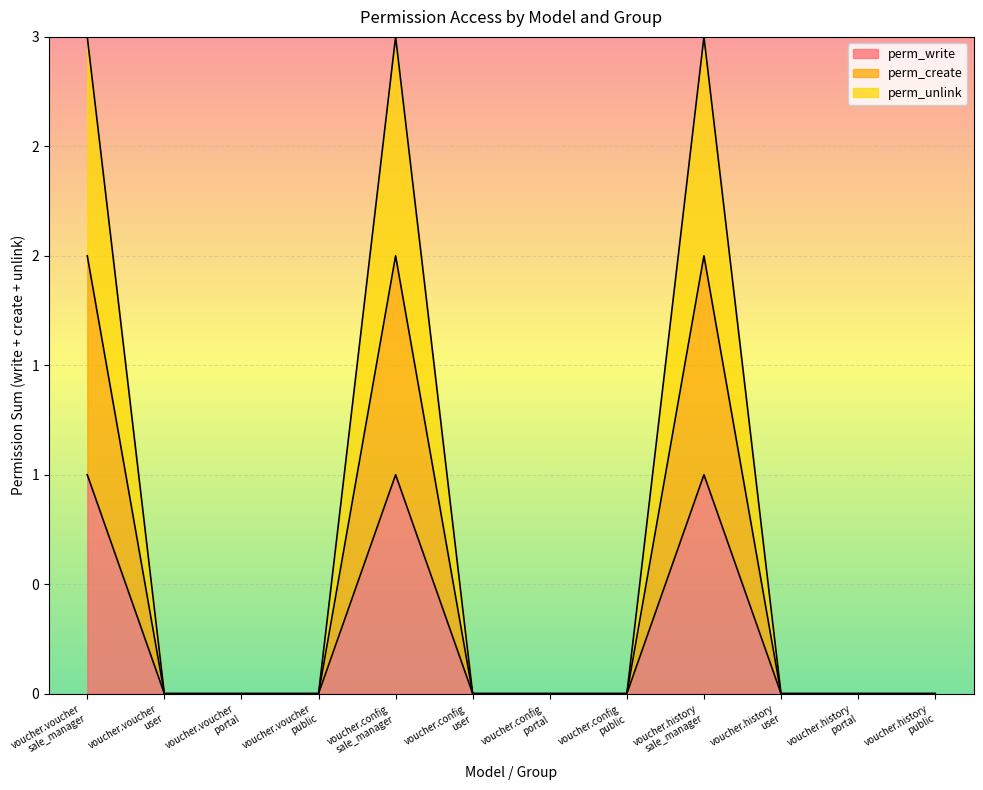

Which series has the largest range (max minus min)?

perm_unlink